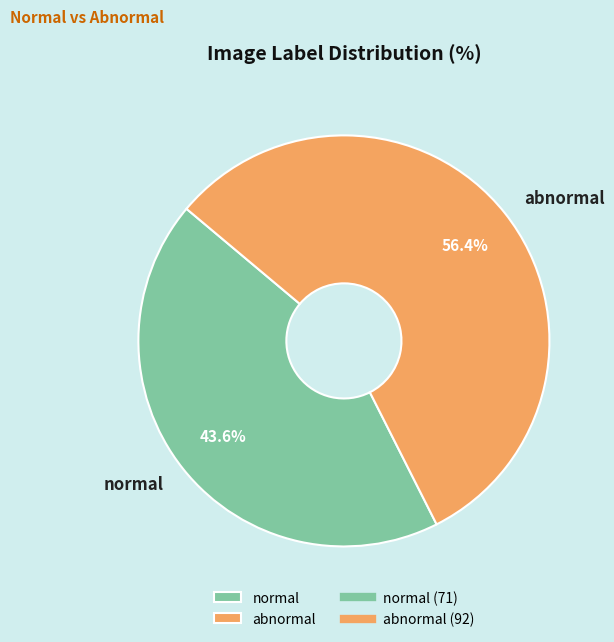

To the nearest percent, what is the average slice percentage?

50%